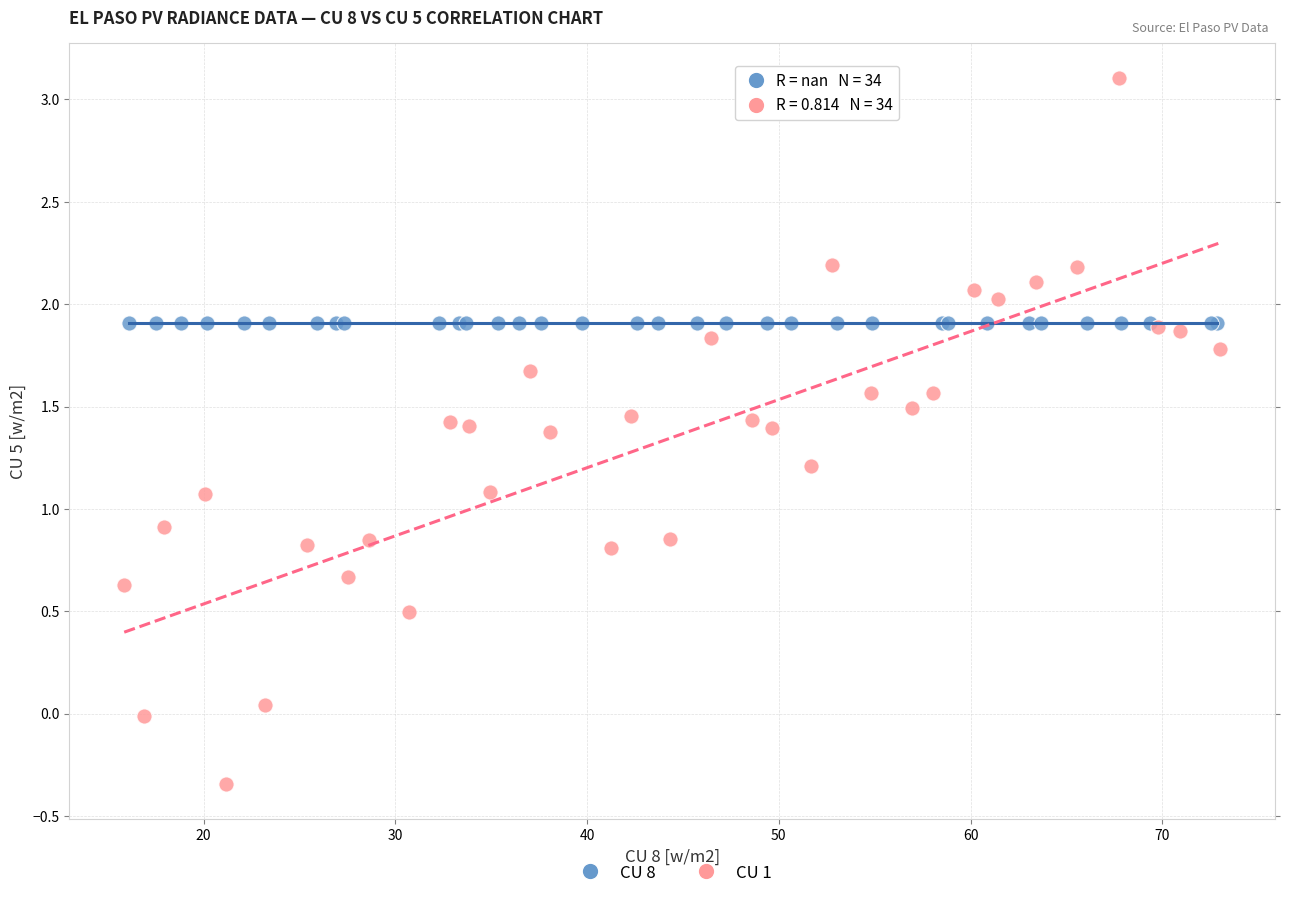

Which series contains the lowest Y value?

CU 1